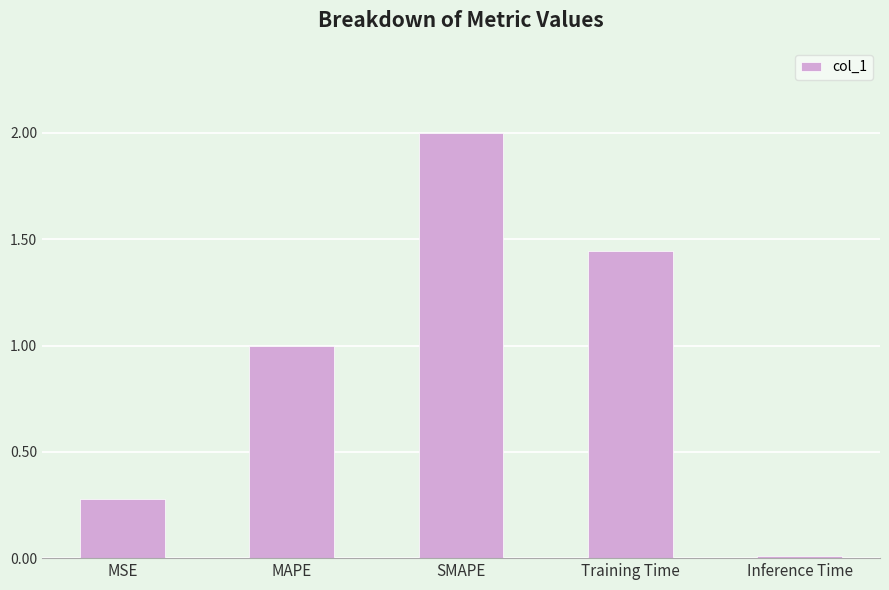

How many bars are there in total?

5